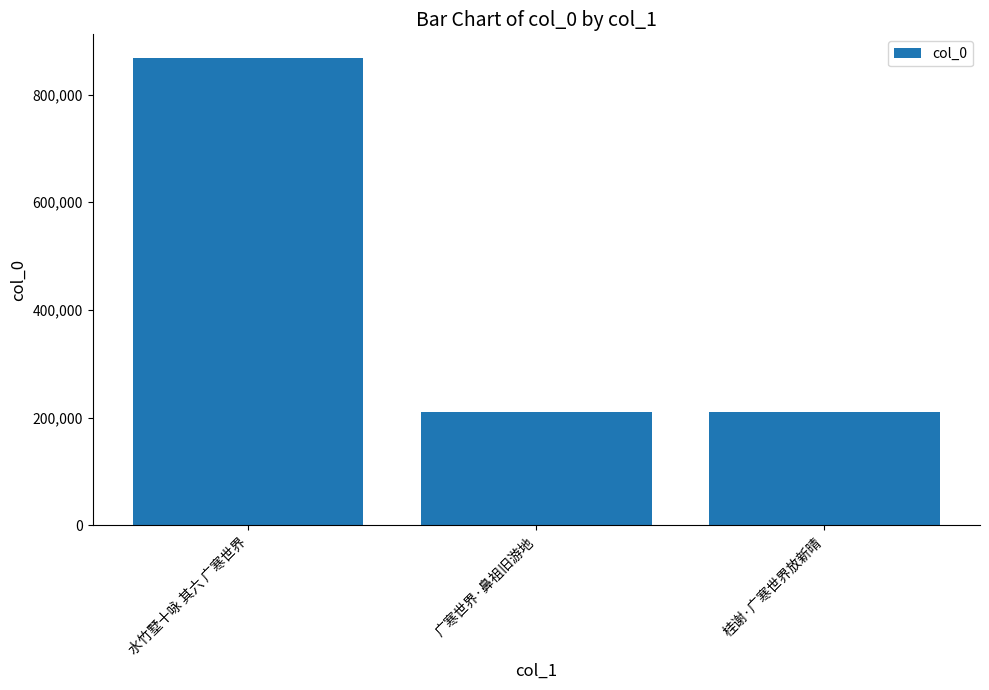

Which category has the highest value across all series?

水竹墅十咏 其六 广寒世界